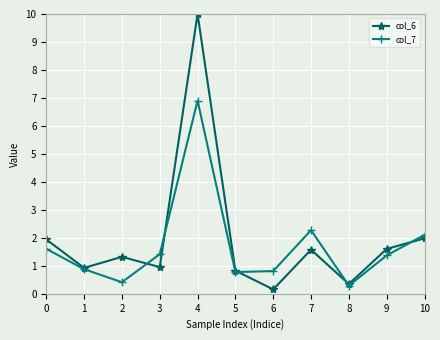

What is the sum of all col_7 values?

18.8